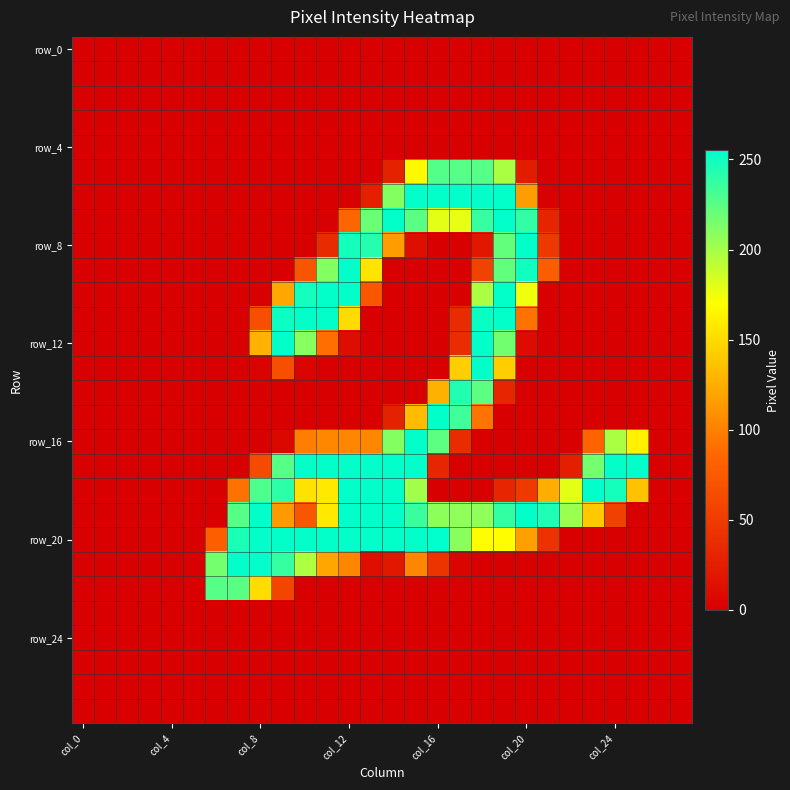

At which category does the chart reach its minimum across all series?

col_0